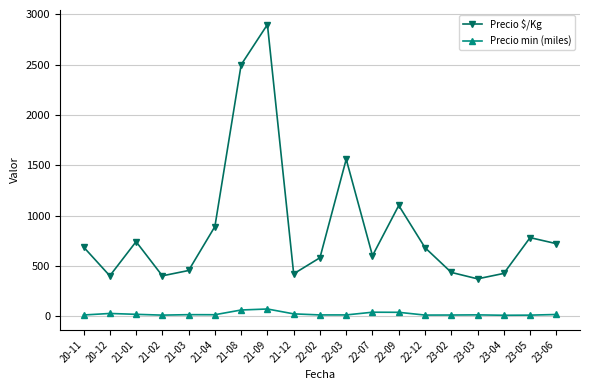

What is the difference between the highest and lowest values at 22-02?

569.0